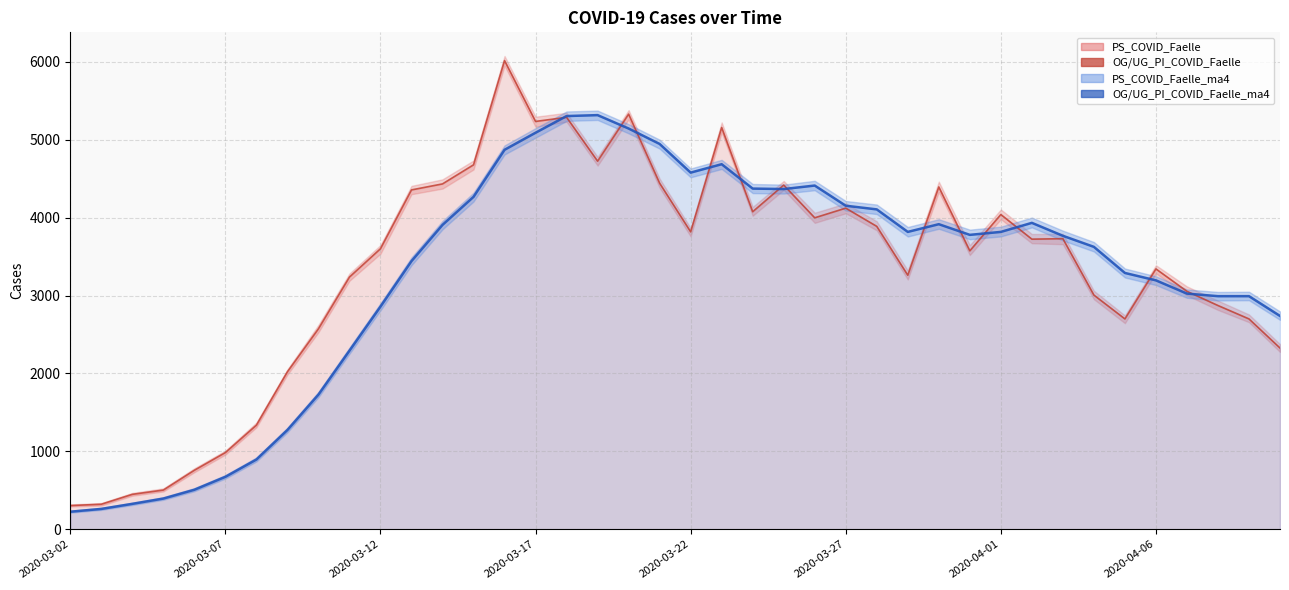

How many interior local valleys does the PS_COVID_Faelle (line) series have?

9